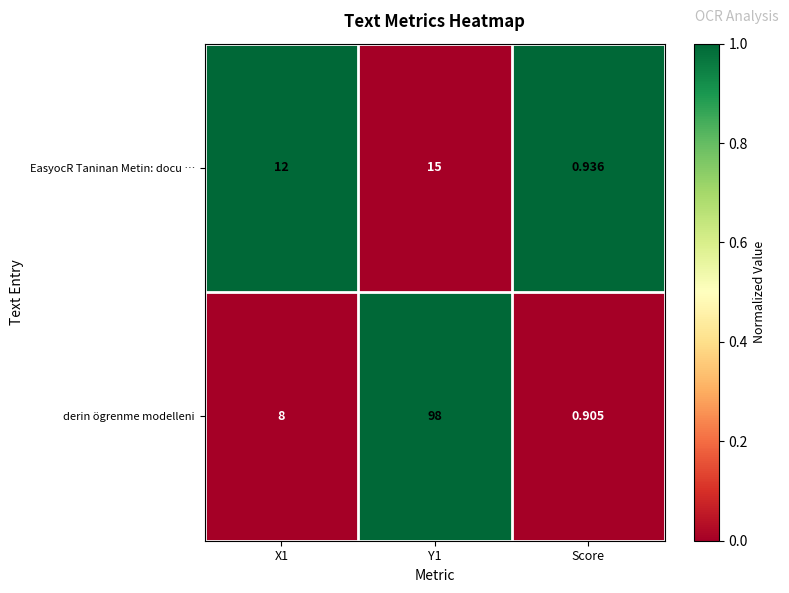

At which category does the chart reach its minimum across all series?

Score